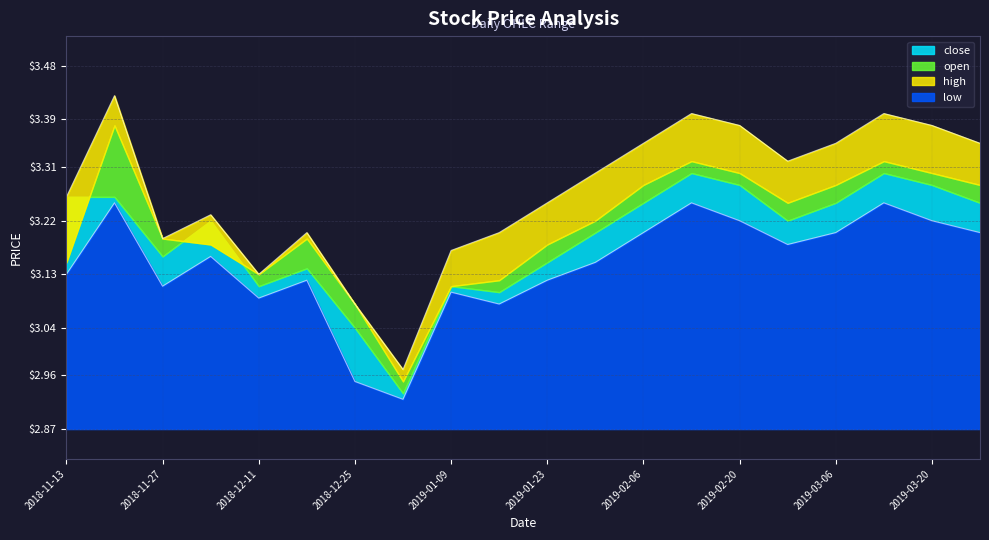

What is the label of the 19th point from the left?

2019-03-20